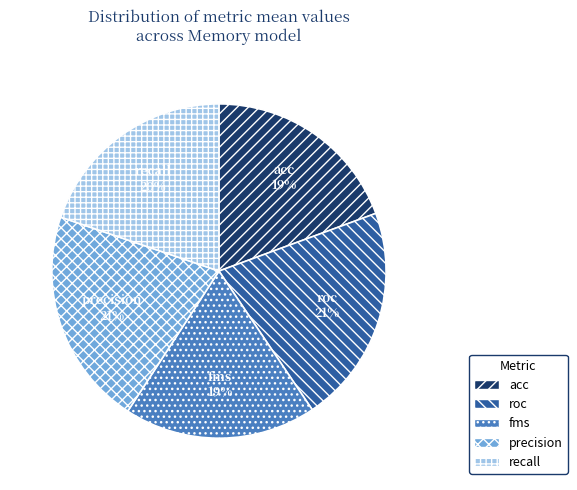

Is the sum of acc and fms greater than half?

No